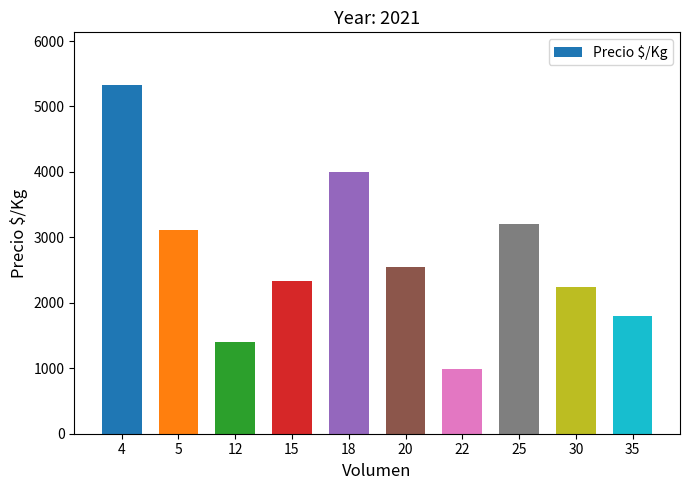

What is the difference between the values at 5 and 35?

1320.0